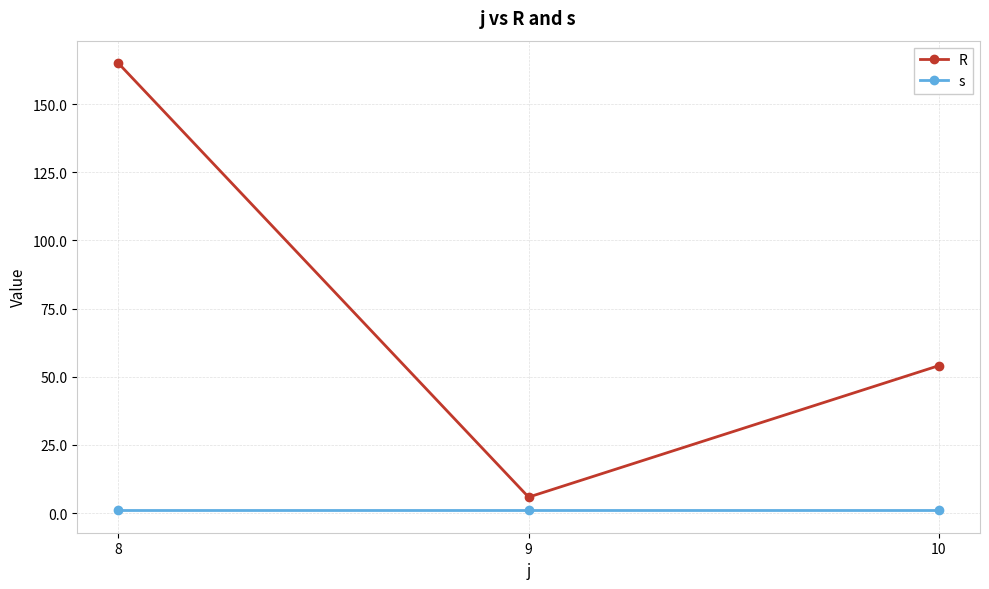

Which series changed the most between 8 and 9?

R